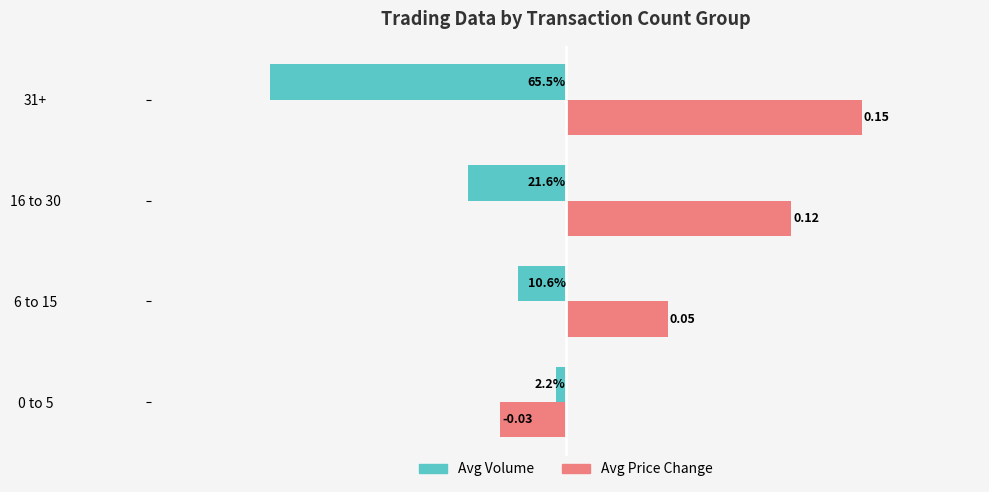

What is the highest value of the Avg Volume series?

-2.2